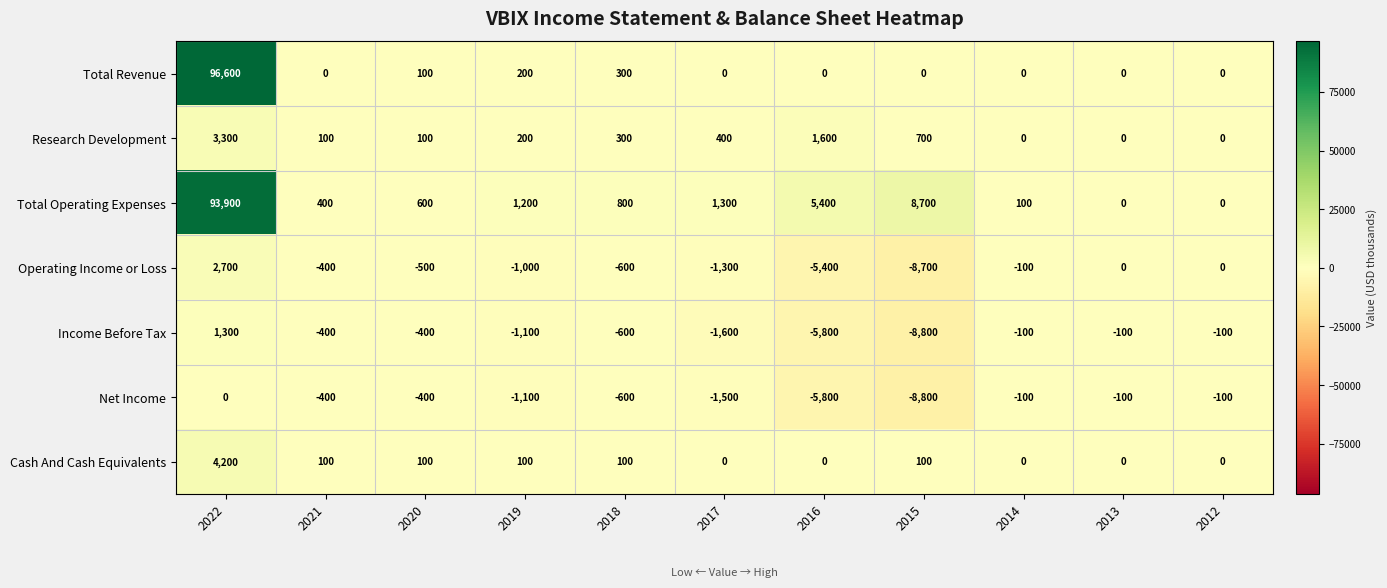

At which category is the sum across all series the highest?

2022